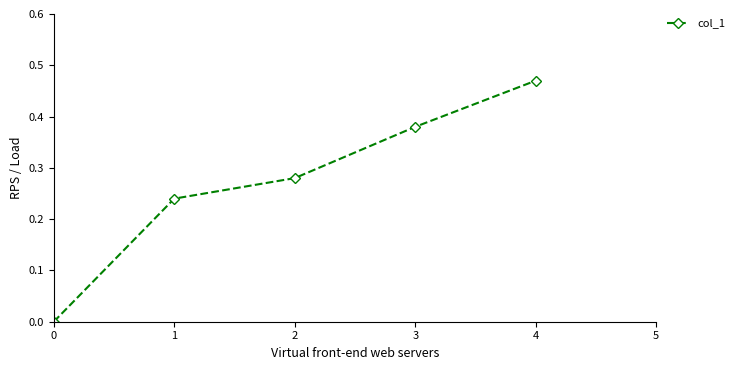

Does the chart have visible grid lines?

No